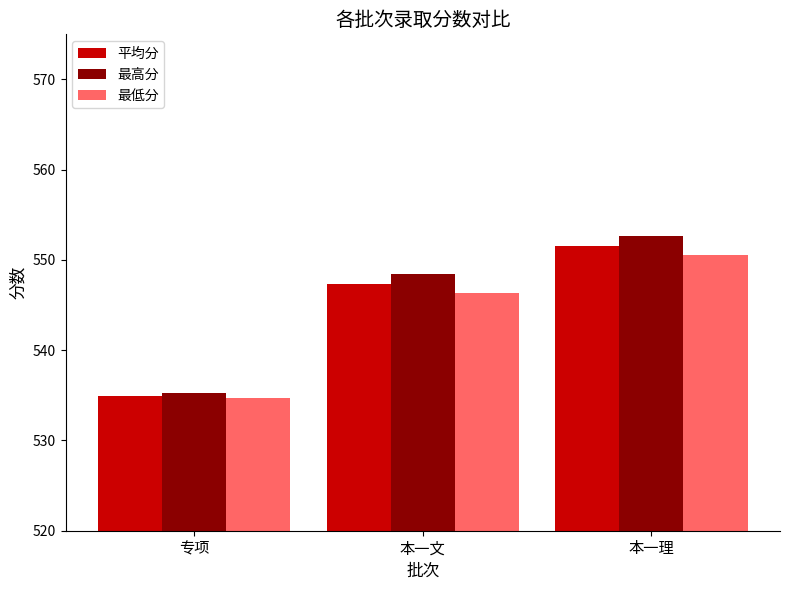

How many data points in 最低分 are above 546?

2